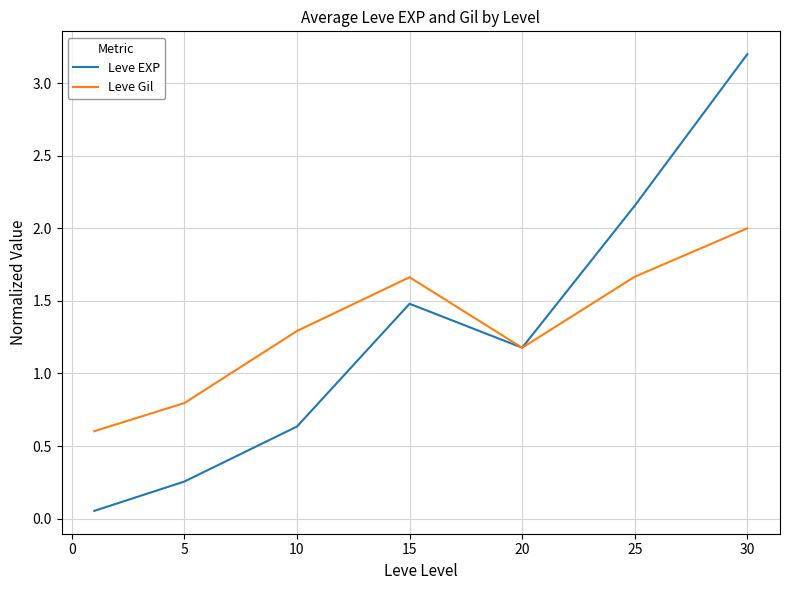

What is the highest value of the Leve EXP series?

3.2